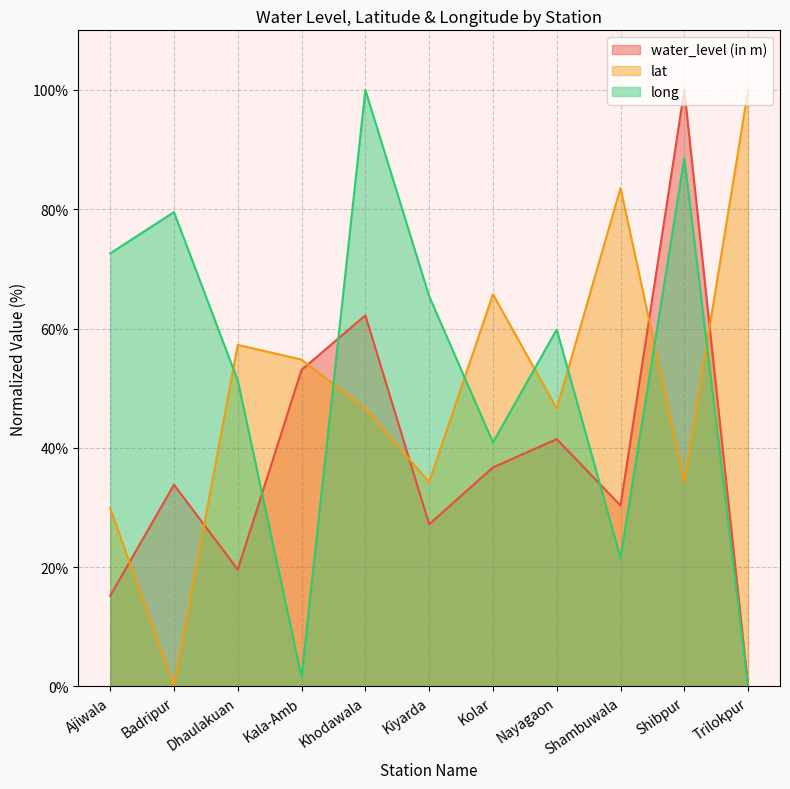

Between Kiyarda and Trilokpur, which series saw the biggest shift?

lat